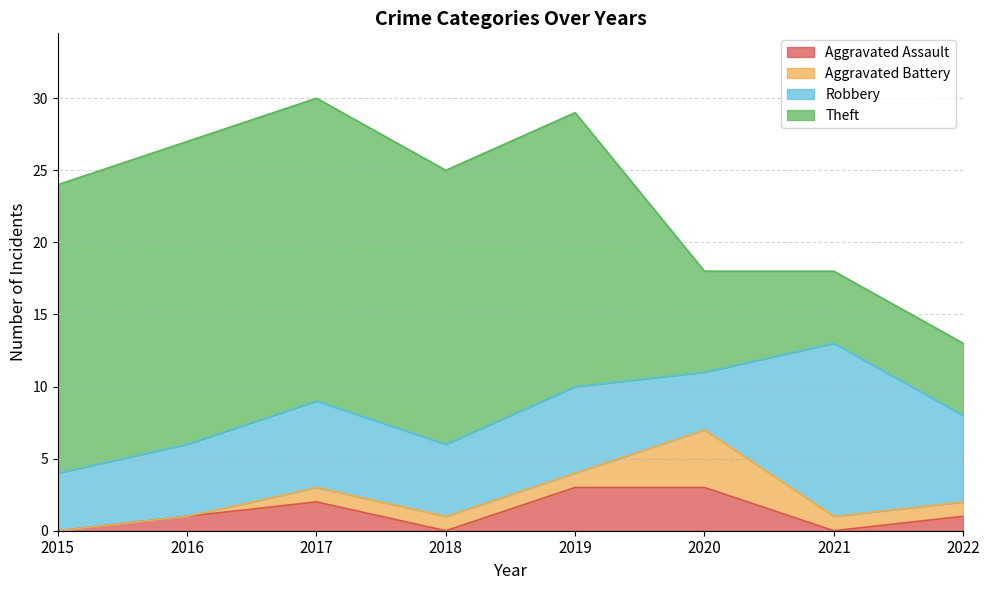

True or false: Aggravated Battery has a value of 1 at 2021.

True